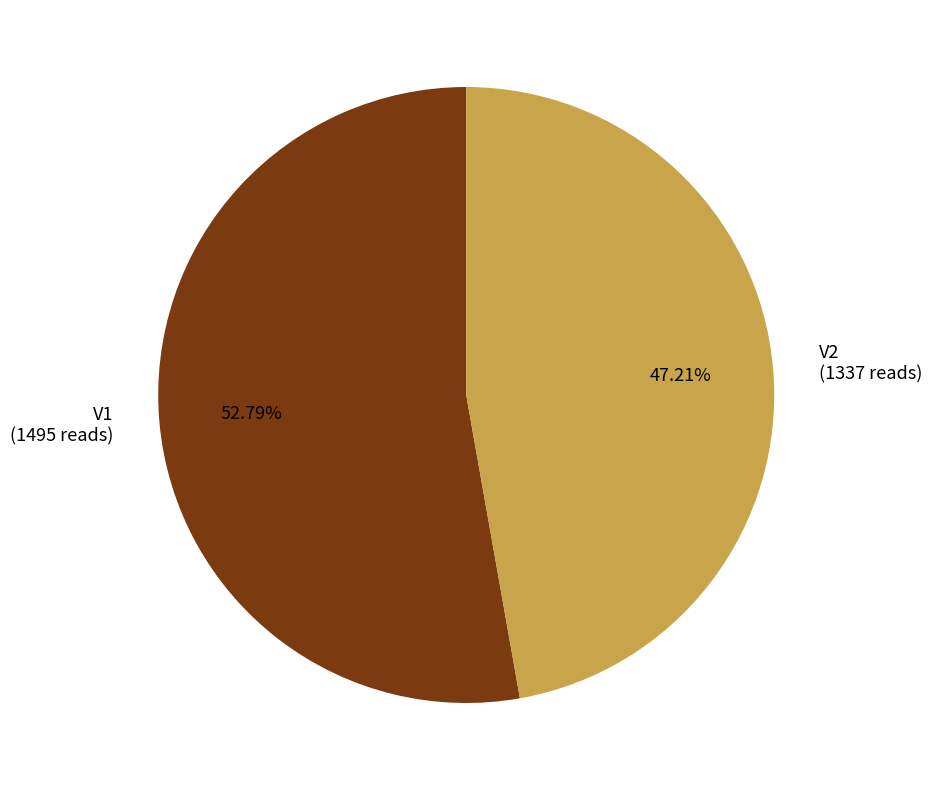

To the nearest percent, what is the difference between the largest and smallest slice percentages?

6%